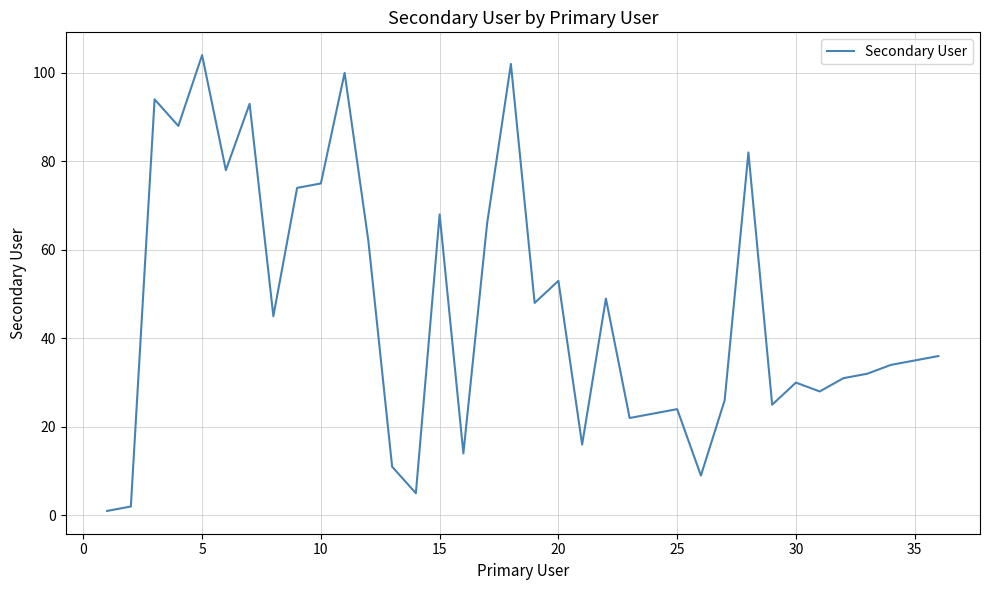

What is the maximum value shown in the chart?

104